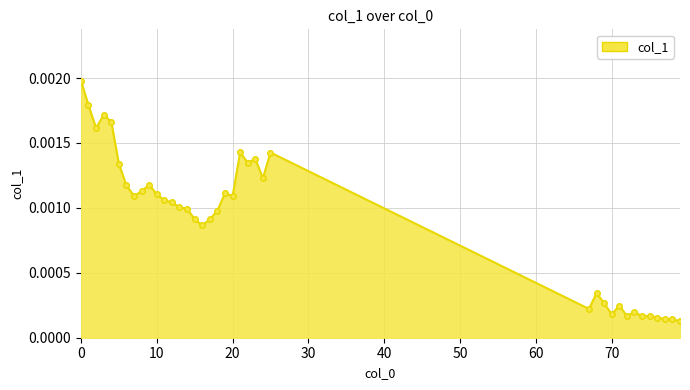

At which label is the value closest to 0?

79